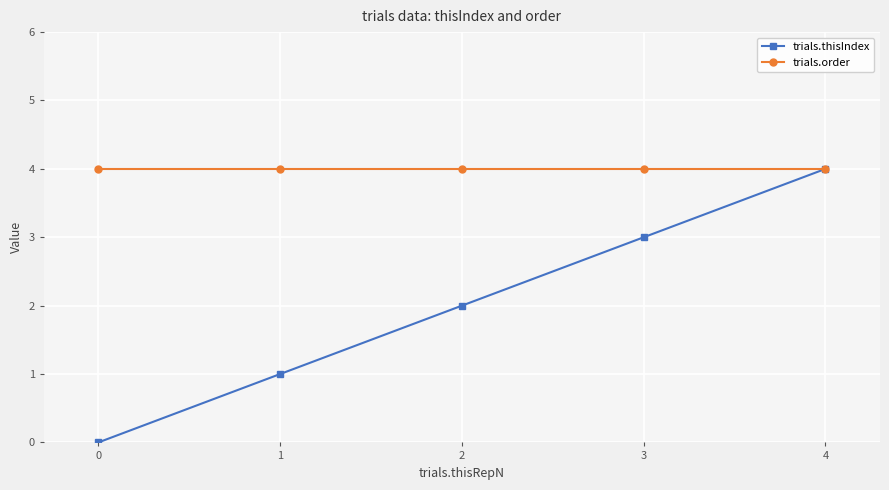

Is the value of trials.order at 2 greater than the value of trials.thisIndex at 0?

Yes